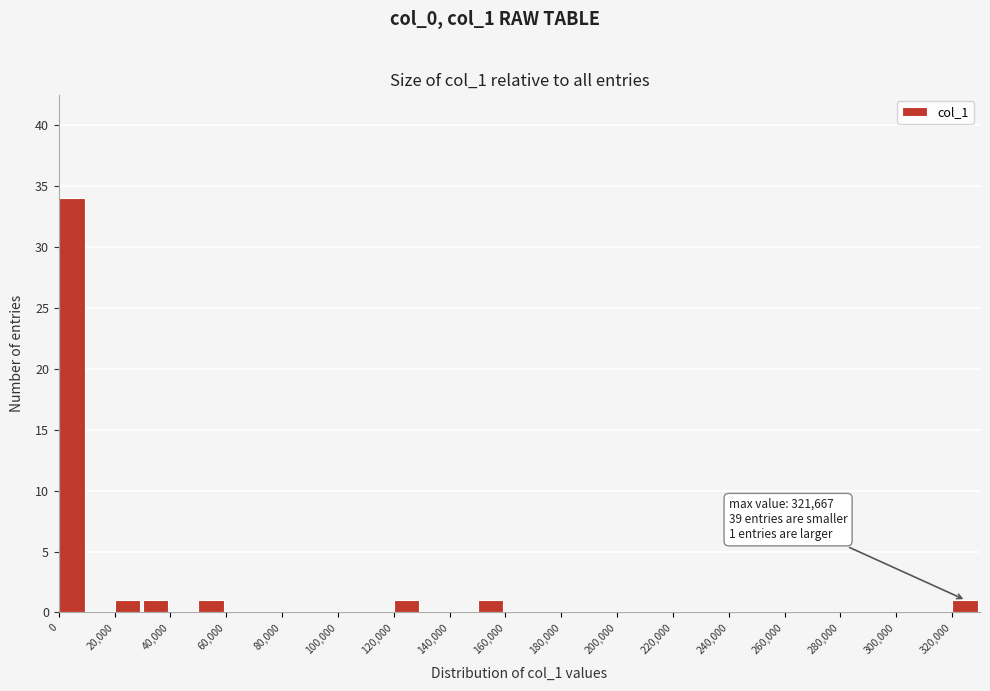

Over which range of the x-axis is the bar tallest?

0 to 10000